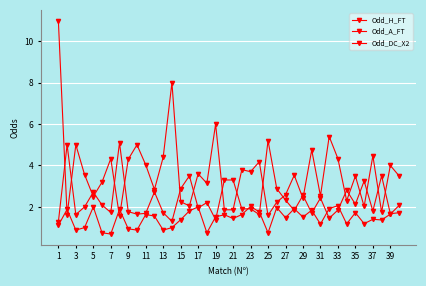

Which series ends up on top after the final intersection of Odd_H_FT and Odd_DC_X2?

Odd_DC_X2